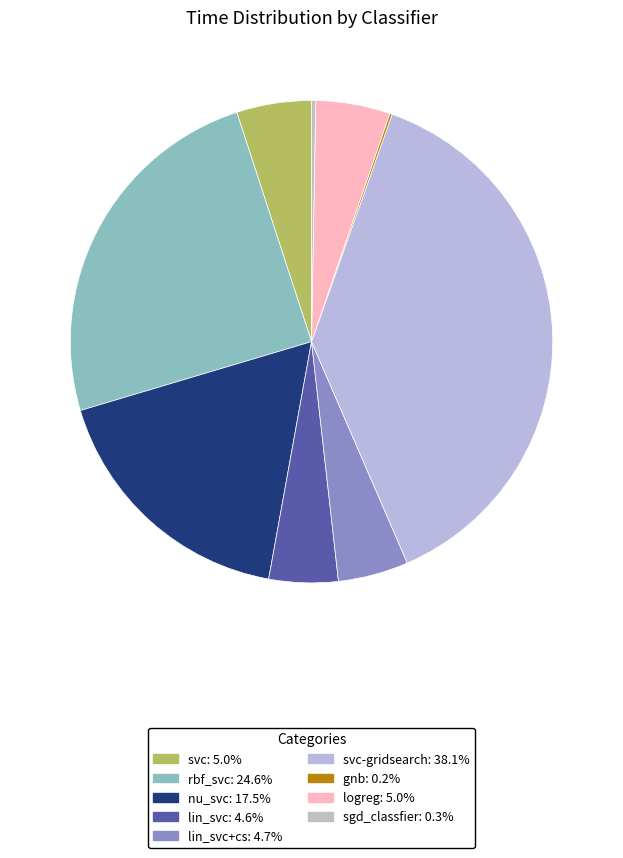

Which category has the biggest portion of the pie?

svc-gridsearch